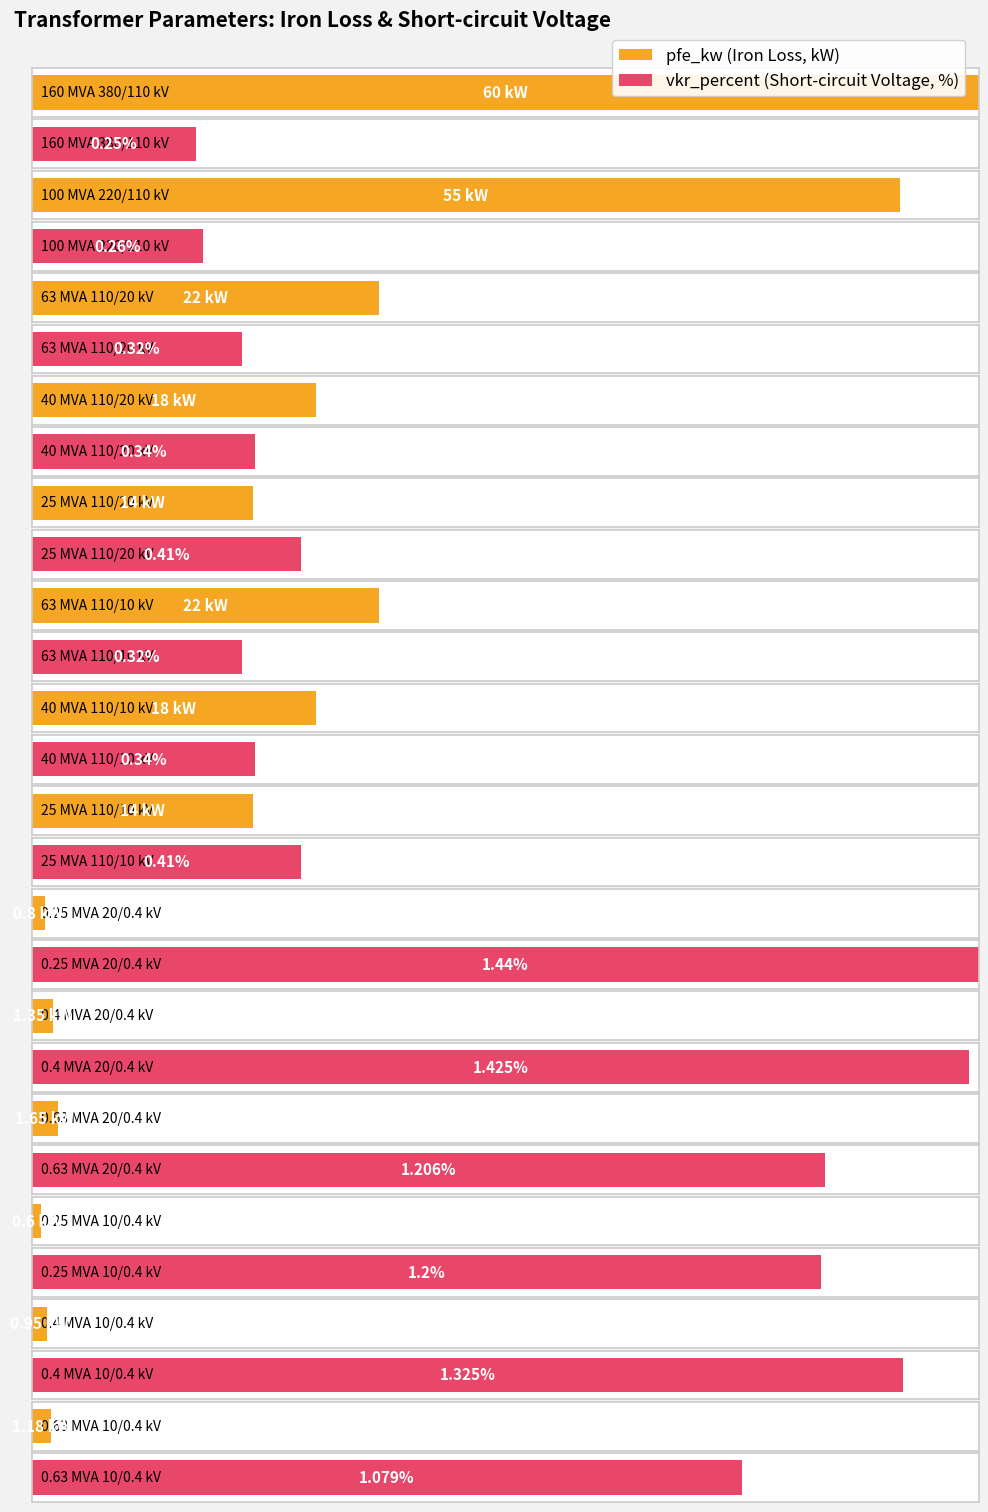

Which category has the highest value across all series?

160 MVA 380/110 kV